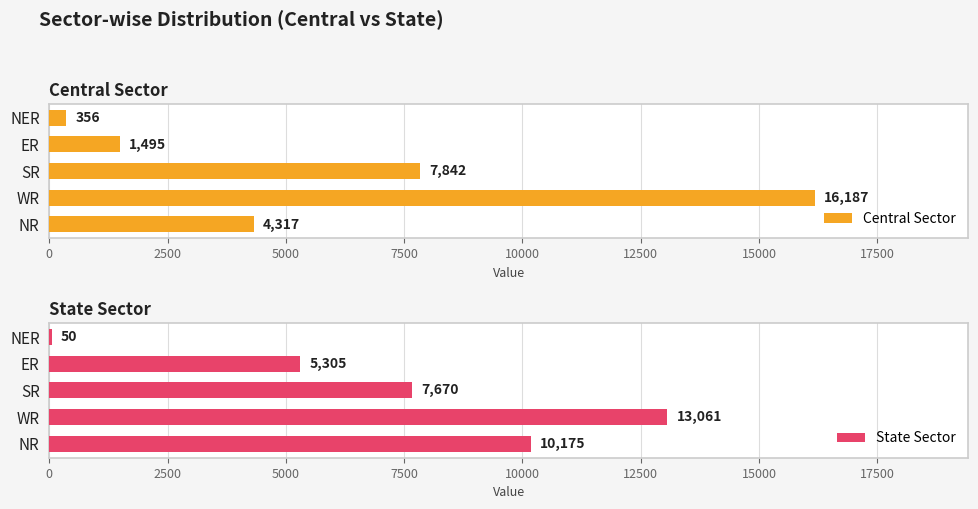

Is it true that Central Sector equals 6650 at NR?

False